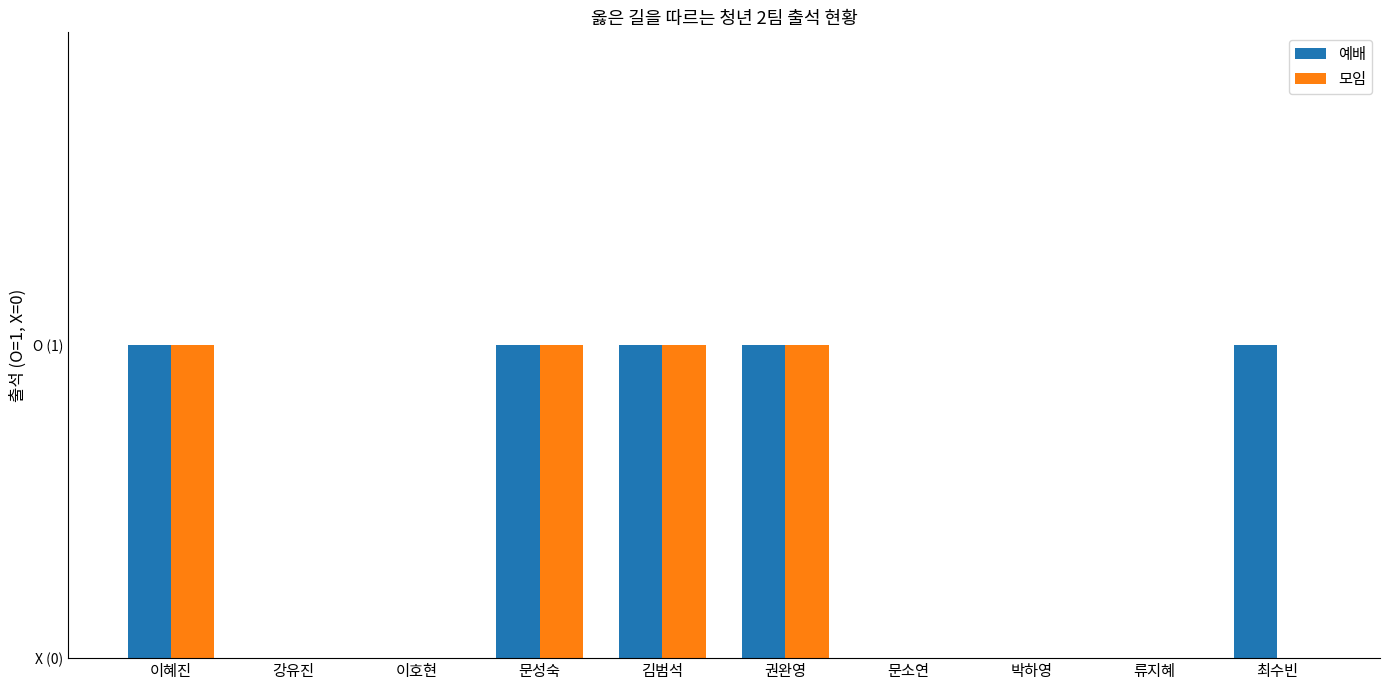

What is the highest value of the 모임 series?

1